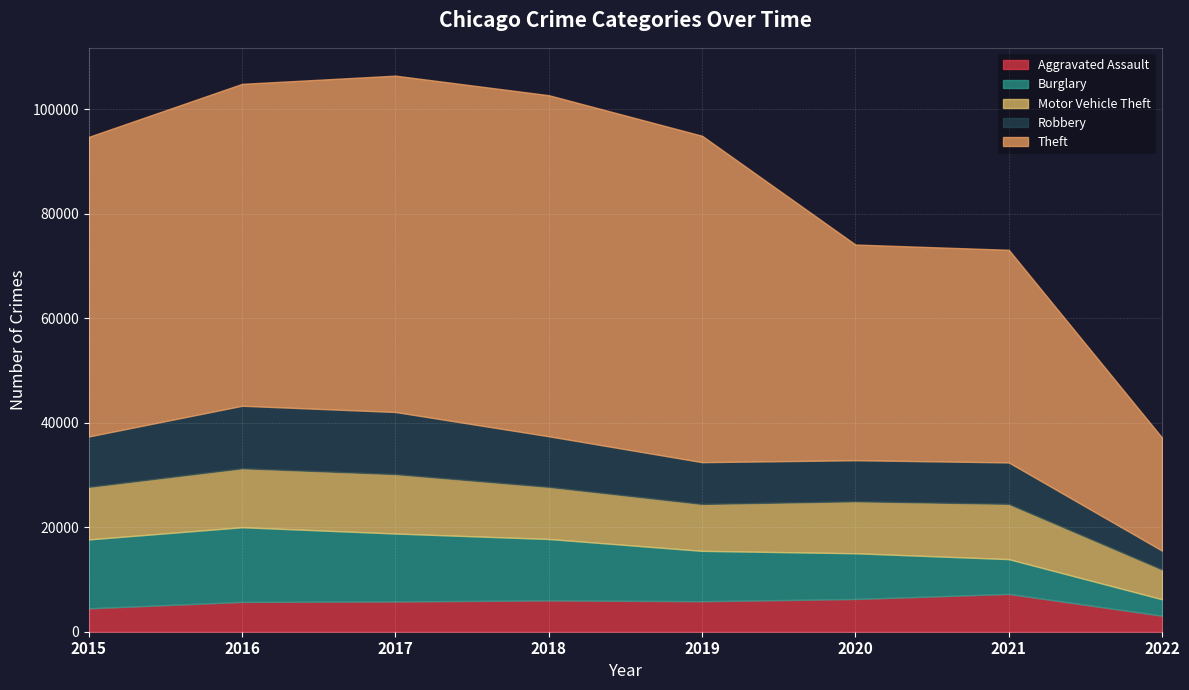

True or false: Theft and Aggravated Assault intersect in this chart.

False